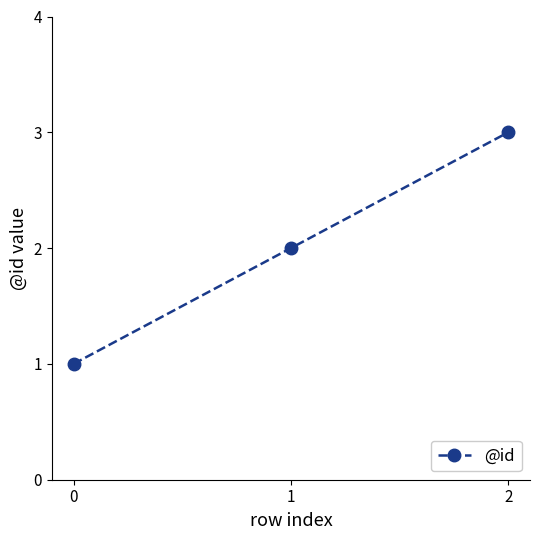

Approximately how many times larger is the value at 1 compared to 2?

0.7